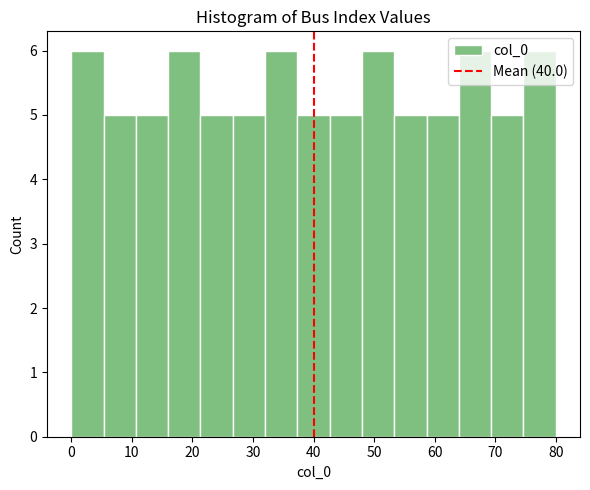

How tall is the bar that spans 53 to 59 on the x-axis? Neither the bar edges nor the heights are printed on the chart, so give them approximately, as read against the axes.

5